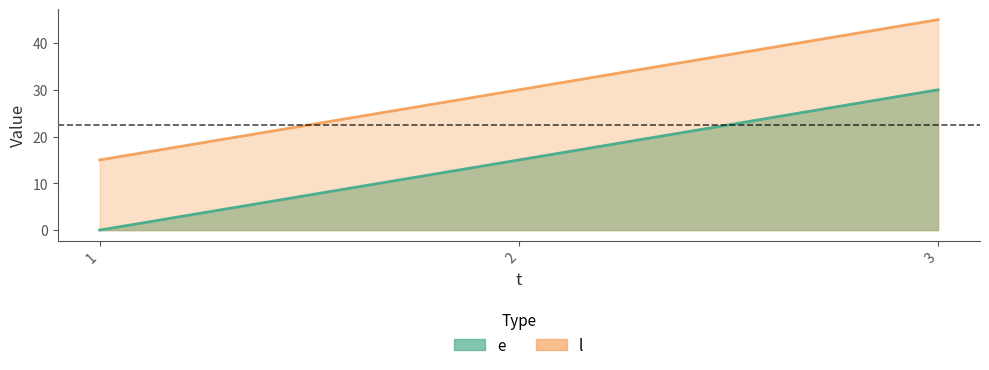

How many values in the l series exceed 30?

1